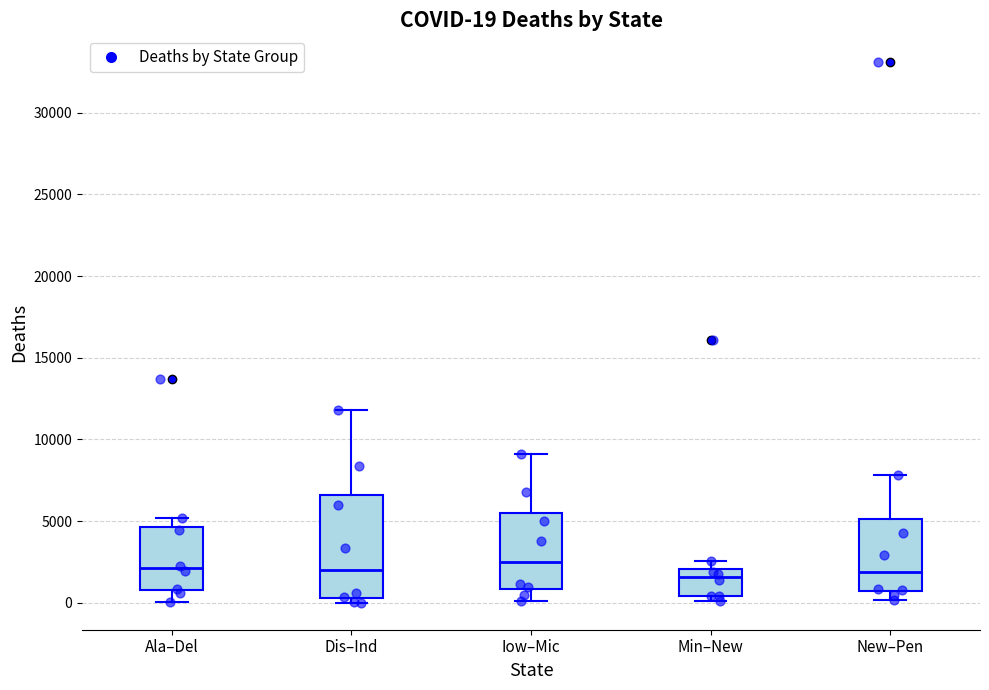

Which box is the tallest, from its lower edge to its upper edge?

Dis–Ind